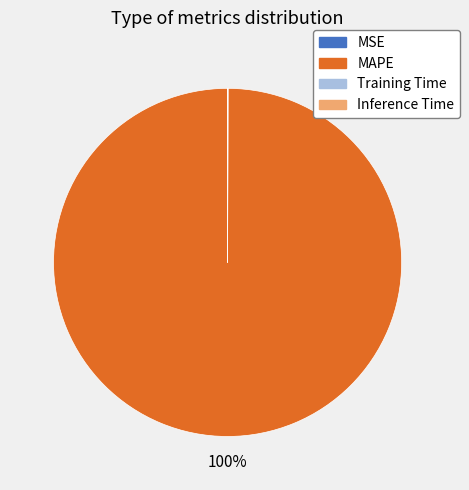

Is it true that MAPE is 91% of the pie?

False